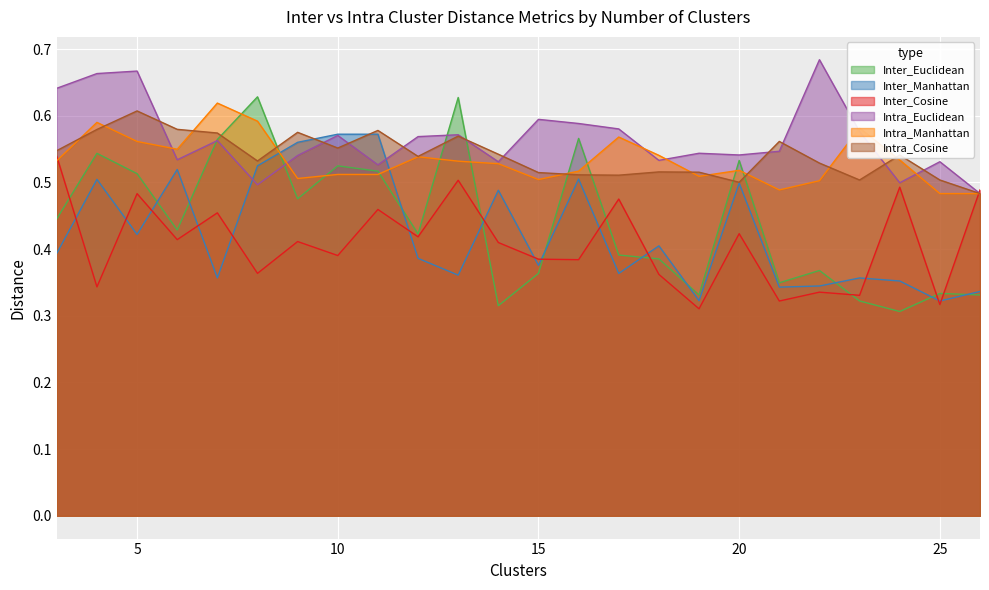

What is the value of the Intra_Cosine point at the 17th from the left?

0.5